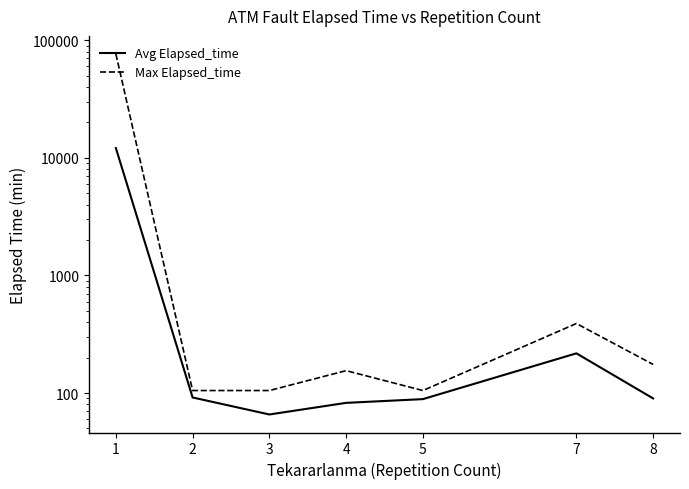

Where does the Avg Elapsed_time series first go above 90?

1